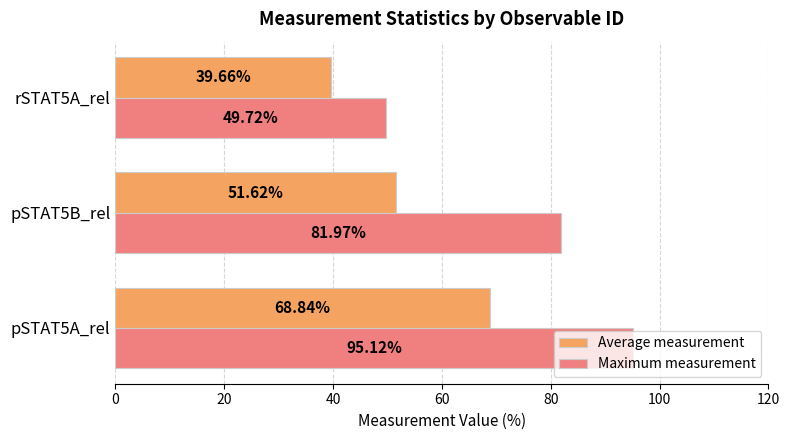

Between pSTAT5A_rel and rSTAT5A_rel, which series saw the biggest shift?

Maximum measurement